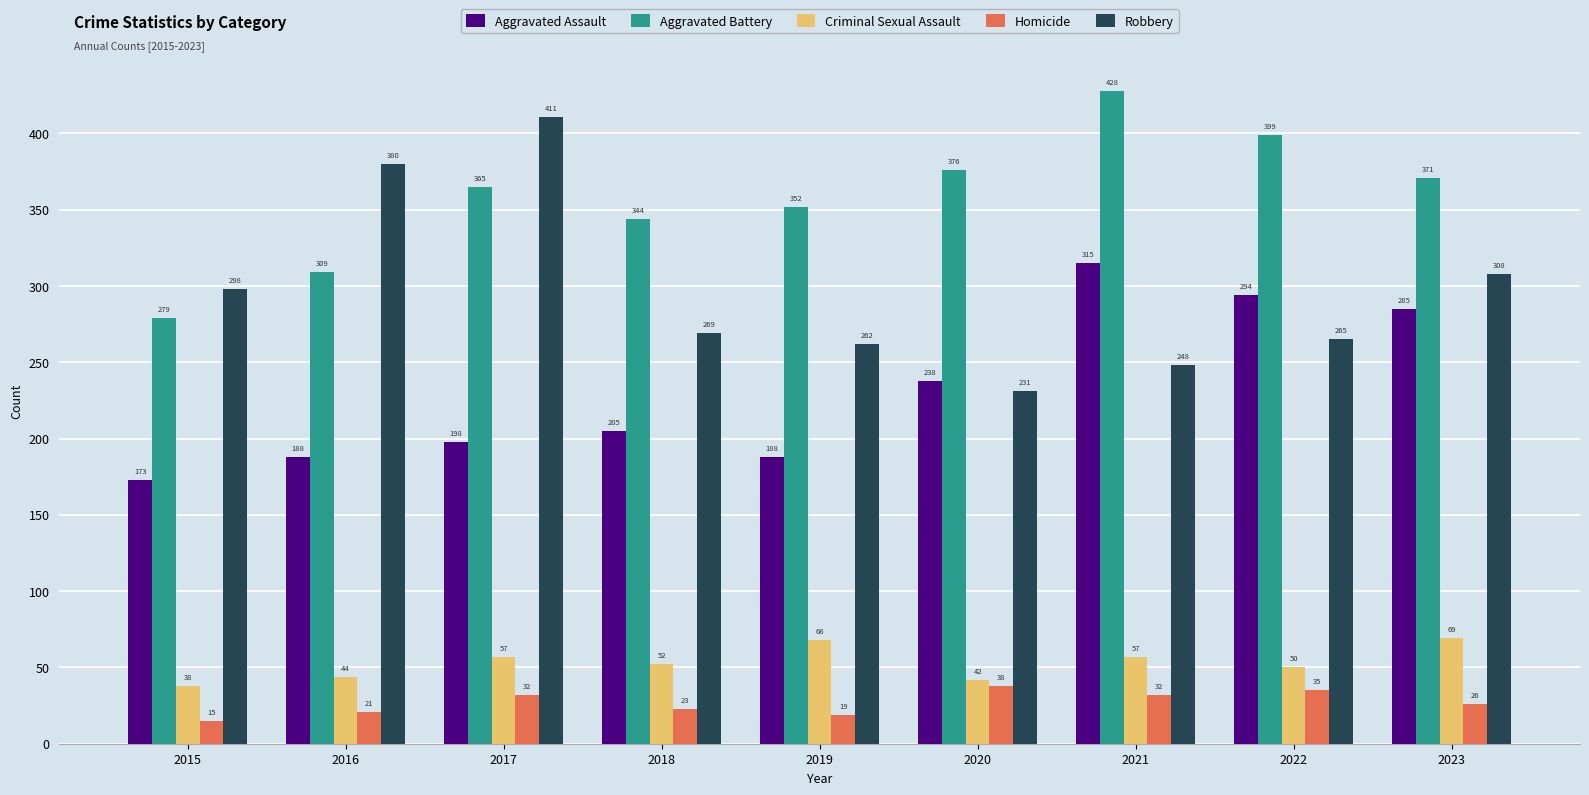

What is the difference between the second highest and second lowest values in the Aggravated Battery series?

90